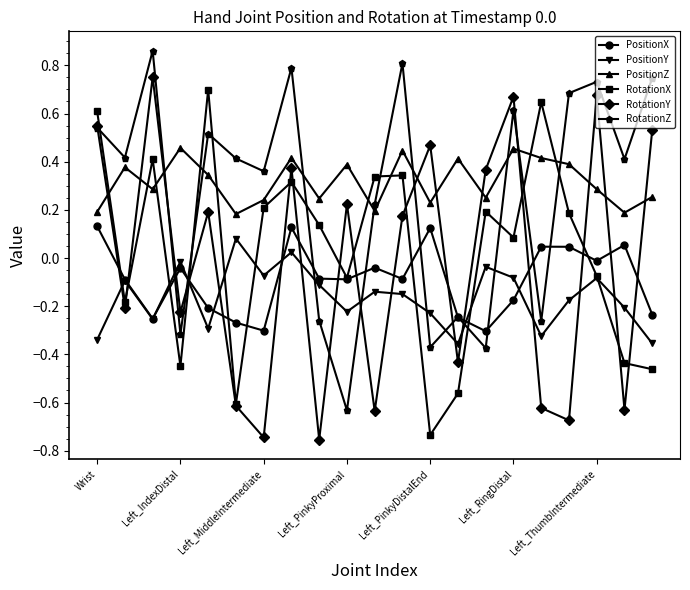

Does the chart have visible grid lines?

No